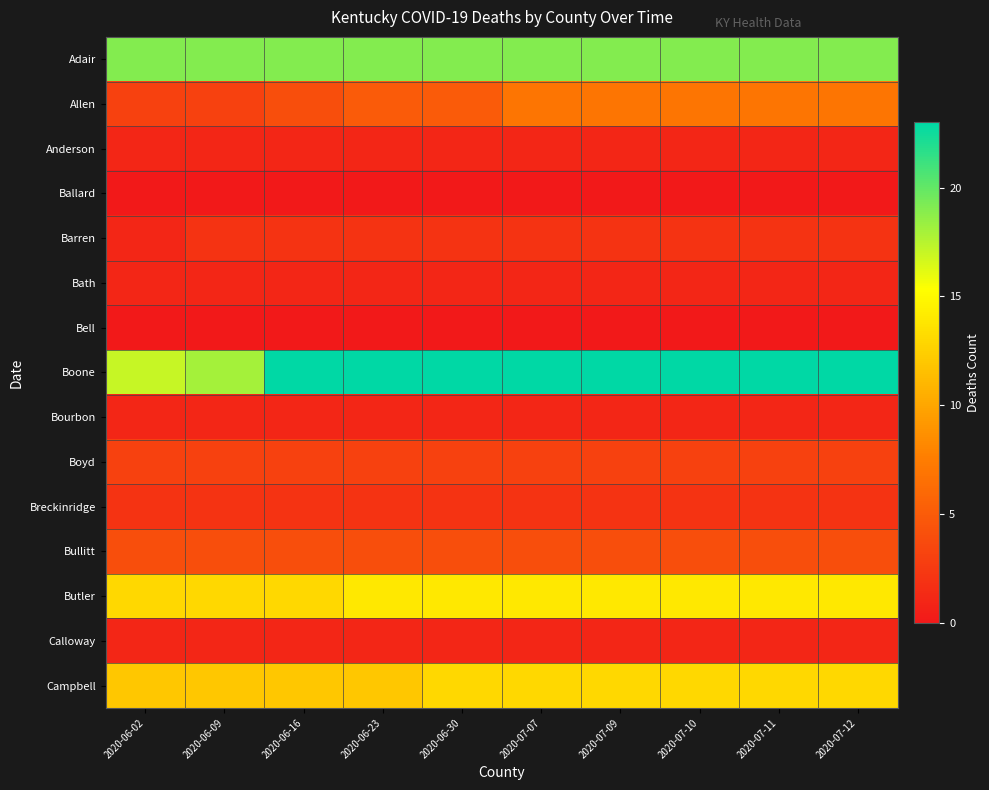

Reading left to right, transcribe all the data shown in this chart.

Adair: 2020-06-02=19	2020-06-09=19	2020-06-16=19	2020-06-23=19	2020-06-30=19	2020-07-07=19	2020-07-09=19	2020-07-10=19	2020-07-11=19	2020-07-12=19
Allen: 2020-06-02=3	2020-06-09=3	2020-06-16=4	2020-06-23=5	2020-06-30=5	2020-07-07=7	2020-07-09=7	2020-07-10=7	2020-07-11=7	2020-07-12=7
Anderson: 2020-06-02=1	2020-06-09=1	2020-06-16=1	2020-06-23=1	2020-06-30=1	2020-07-07=1	2020-07-09=1	2020-07-10=1	2020-07-11=1	2020-07-12=1
Ballard: 2020-06-02=0	2020-06-09=0	2020-06-16=0	2020-06-23=0	2020-06-30=0	2020-07-07=0	2020-07-09=0	2020-07-10=0	2020-07-11=0	2020-07-12=0
Barren: 2020-06-02=1	2020-06-09=2	2020-06-16=2	2020-06-23=2	2020-06-30=2	2020-07-07=2	2020-07-09=2	2020-07-10=2	2020-07-11=2	2020-07-12=2
Bath: 2020-06-02=1	2020-06-09=1	2020-06-16=1	2020-06-23=1	2020-06-30=1	2020-07-07=1	2020-07-09=1	2020-07-10=1	2020-07-11=1	2020-07-12=1
Bell: 2020-06-02=0	2020-06-09=0	2020-06-16=0	2020-06-23=0	2020-06-30=0	2020-07-07=0	2020-07-09=0	2020-07-10=0	2020-07-11=0	2020-07-12=0
Boone: 2020-06-02=17	2020-06-09=18	2020-06-16=23	2020-06-23=23	2020-06-30=23	2020-07-07=23	2020-07-09=23	2020-07-10=23	2020-07-11=23	2020-07-12=23
Bourbon: 2020-06-02=1	2020-06-09=1	2020-06-16=1	2020-06-23=1	2020-06-30=1	2020-07-07=1	2020-07-09=1	2020-07-10=1	2020-07-11=1	2020-07-12=1
Boyd: 2020-06-02=3	2020-06-09=3	2020-06-16=3	2020-06-23=3	2020-06-30=3	2020-07-07=3	2020-07-09=3	2020-07-10=3	2020-07-11=3	2020-07-12=3
Breckinridge: 2020-06-02=2	2020-06-09=2	2020-06-16=2	2020-06-23=2	2020-06-30=2	2020-07-07=2	2020-07-09=2	2020-07-10=2	2020-07-11=2	2020-07-12=2
Bullitt: 2020-06-02=4	2020-06-09=4	2020-06-16=4	2020-06-23=4	2020-06-30=4	2020-07-07=4	2020-07-09=4	2020-07-10=4	2020-07-11=4	2020-07-12=4
Butler: 2020-06-02=13	2020-06-09=13	2020-06-16=13	2020-06-23=14	2020-06-30=14	2020-07-07=14	2020-07-09=14	2020-07-10=14	2020-07-11=14	2020-07-12=14
Calloway: 2020-06-02=1	2020-06-09=1	2020-06-16=1	2020-06-23=1	2020-06-30=1	2020-07-07=1	2020-07-09=1	2020-07-10=1	2020-07-11=1	2020-07-12=1
Campbell: 2020-06-02=12	2020-06-09=12	2020-06-16=12	2020-06-23=12	2020-06-30=13	2020-07-07=13	2020-07-09=13	2020-07-10=13	2020-07-11=13	2020-07-12=13